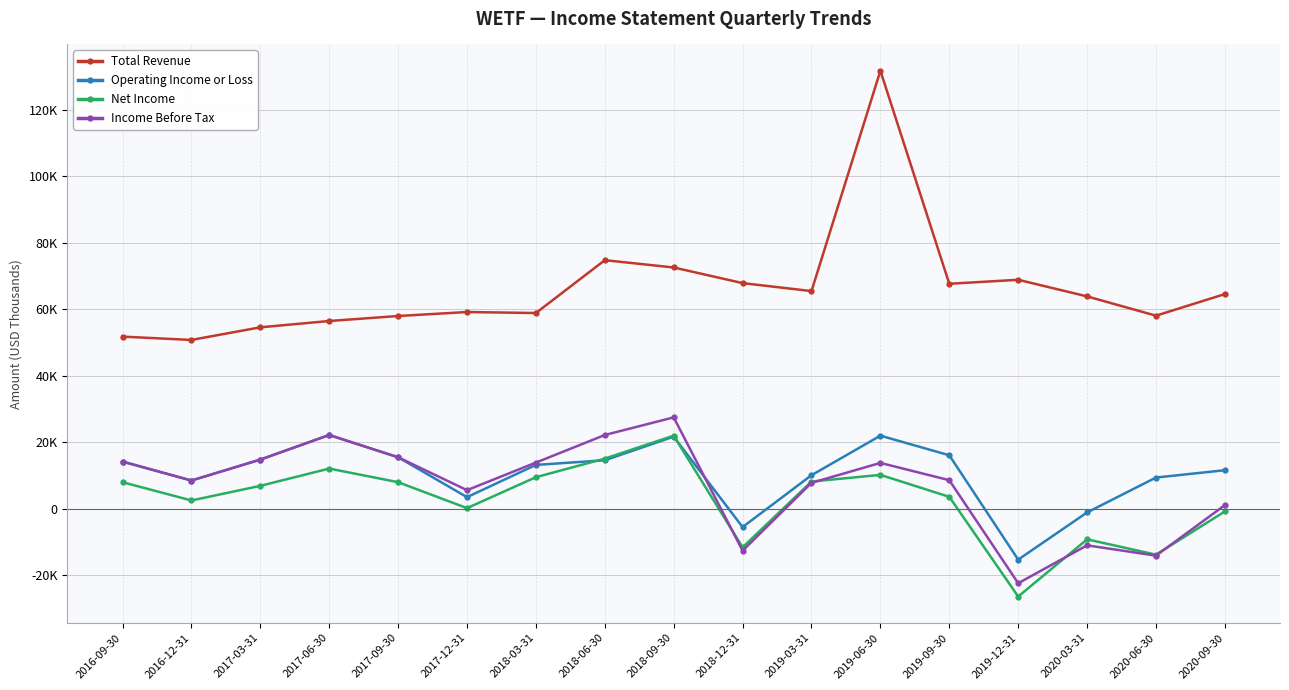

What is the sum of the Income Before Tax values at 2020-09-30 and 2017-06-30?

23300